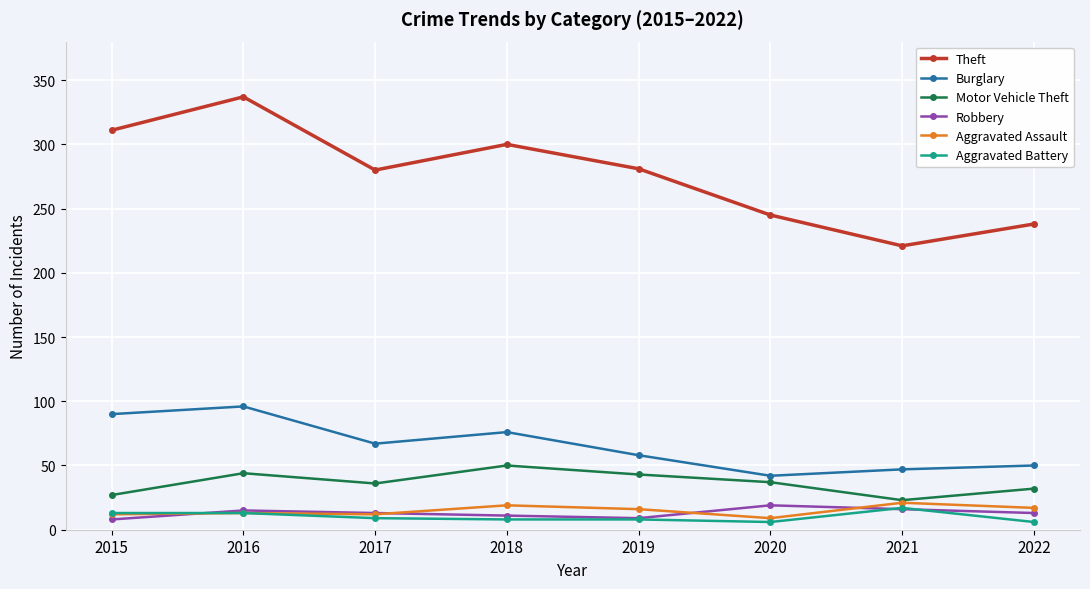

Count the number of categories in the chart.

8